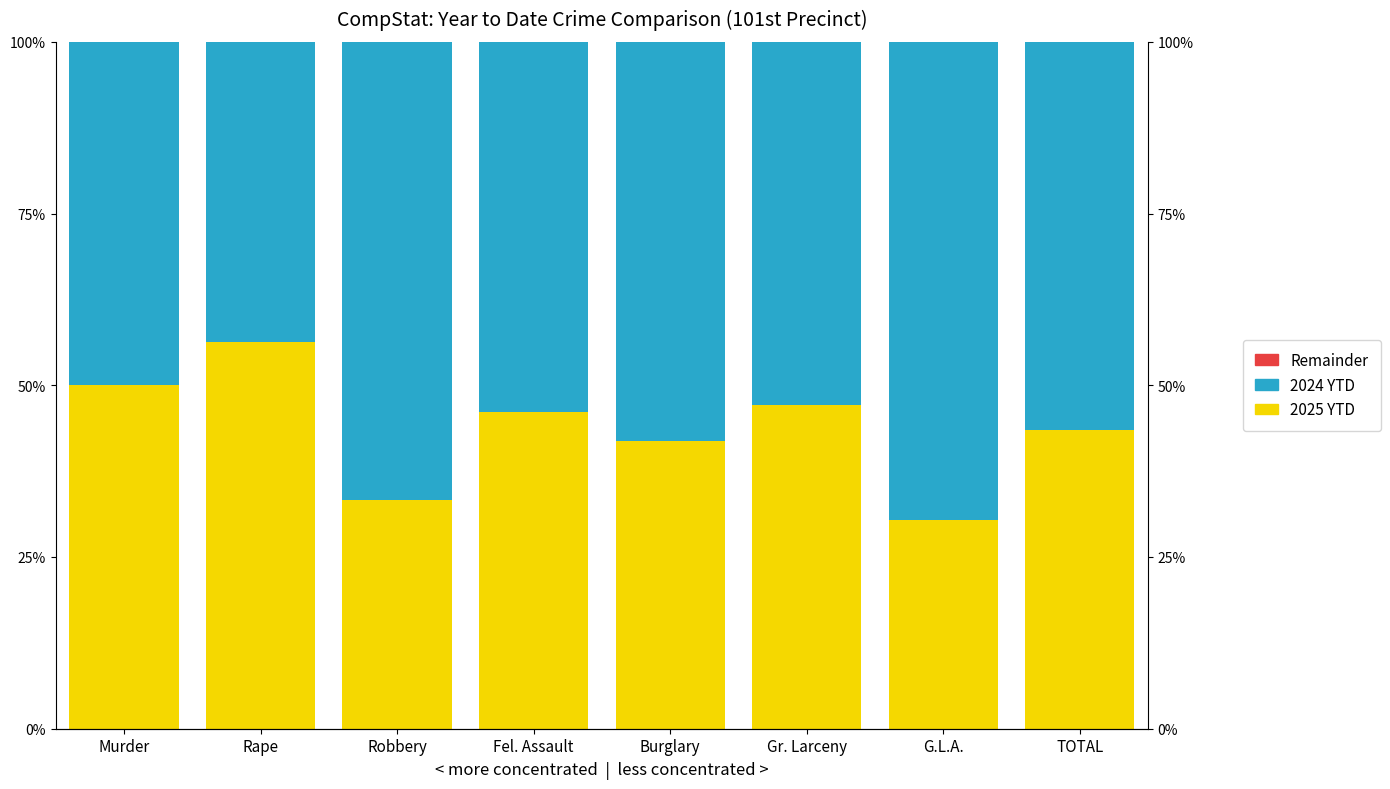

What is the label of the 1st bar from the right?

TOTAL